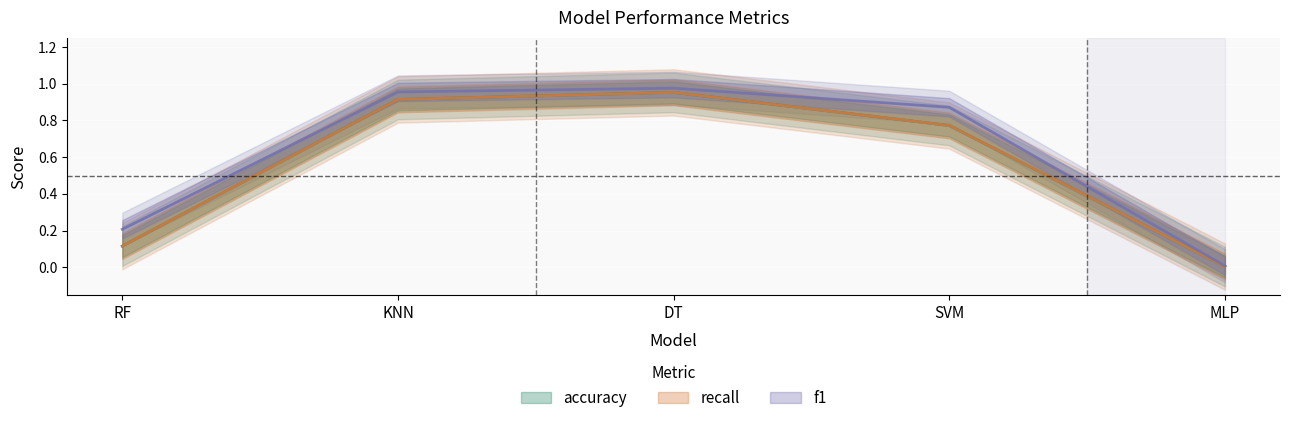

Which category has the highest value across all series?

DT